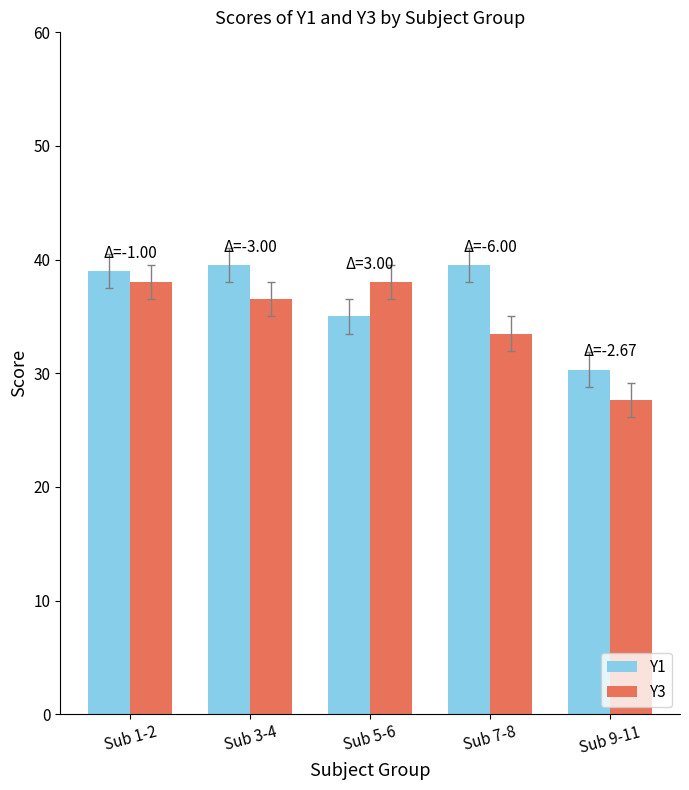

Where is Y3 nearest to the value 32?

Sub 7-8